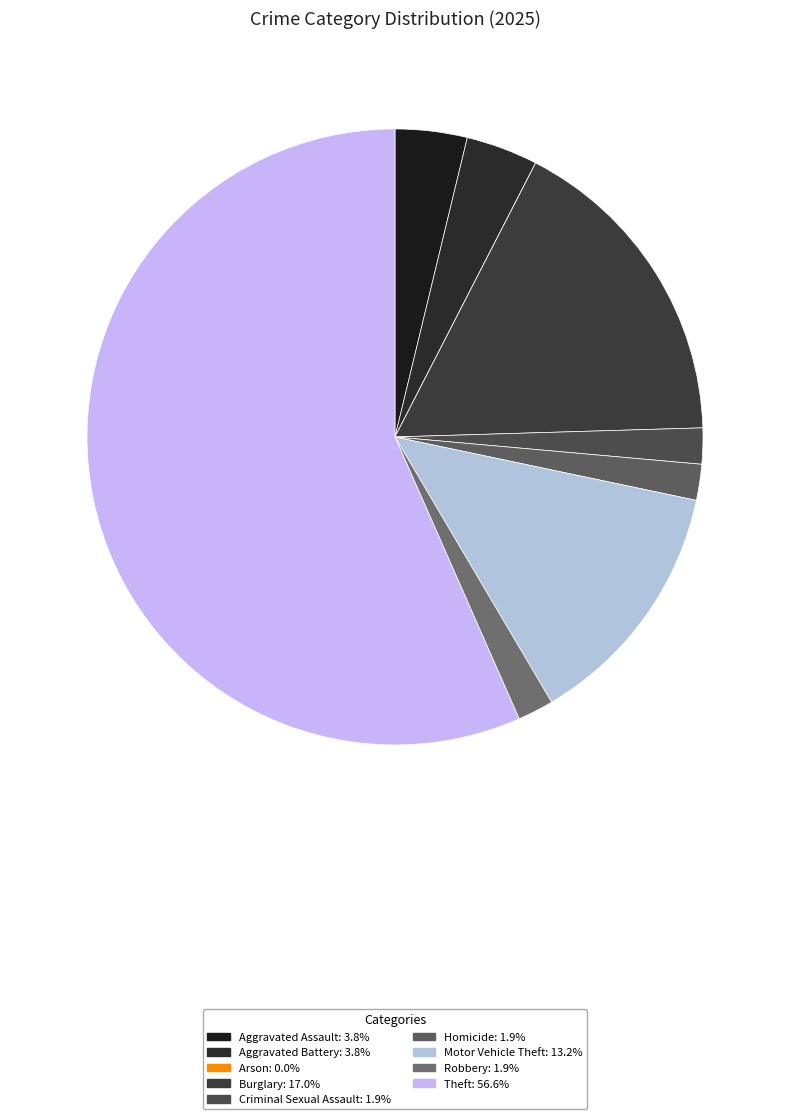

Which category has the biggest portion of the pie?

Theft